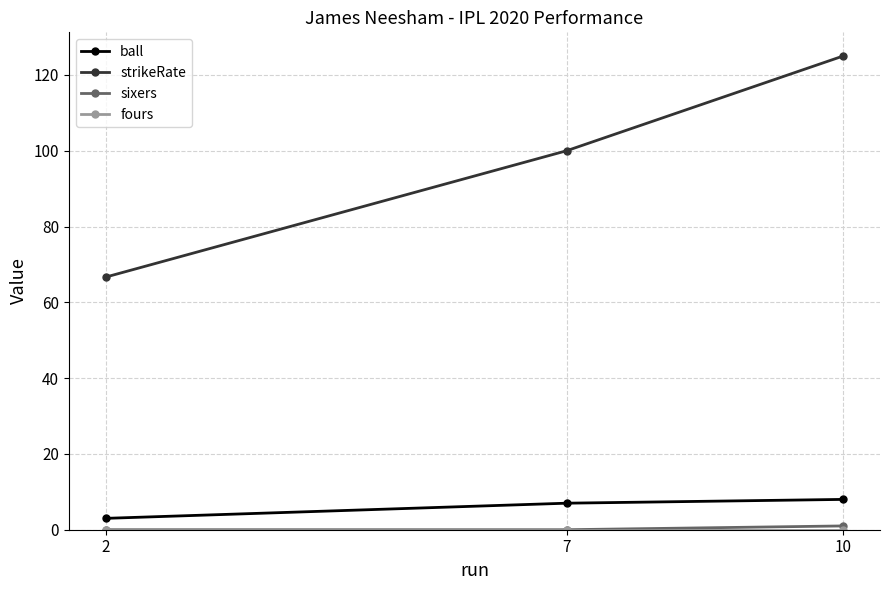

Which series has the widest spread of values?

strikeRate